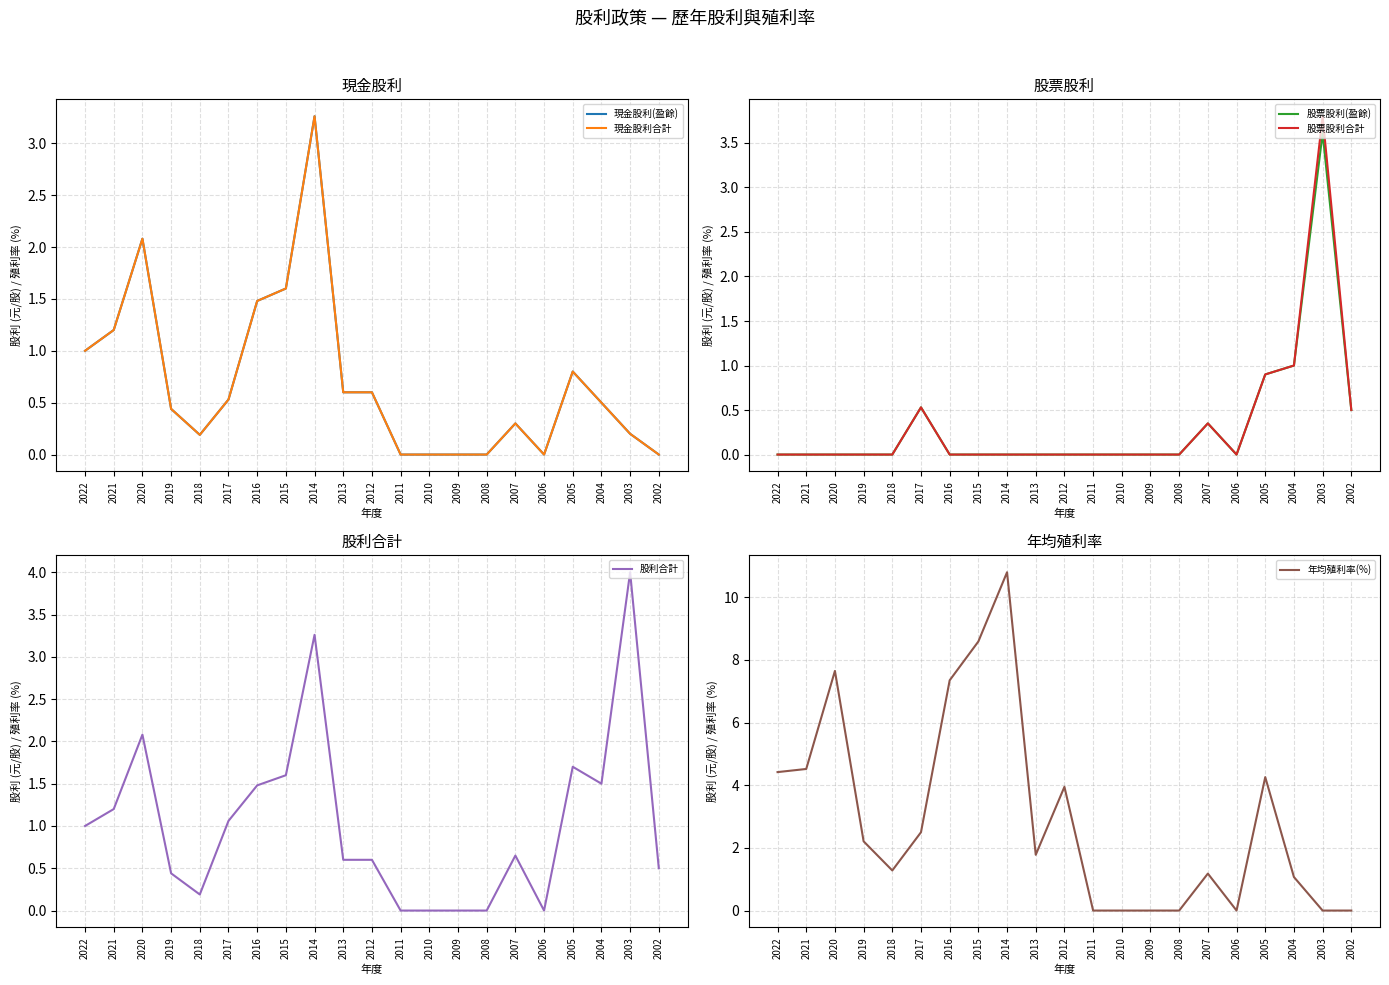

What is the difference between the 現金股利(盈餘) values at 2003 and 2007?

0.1